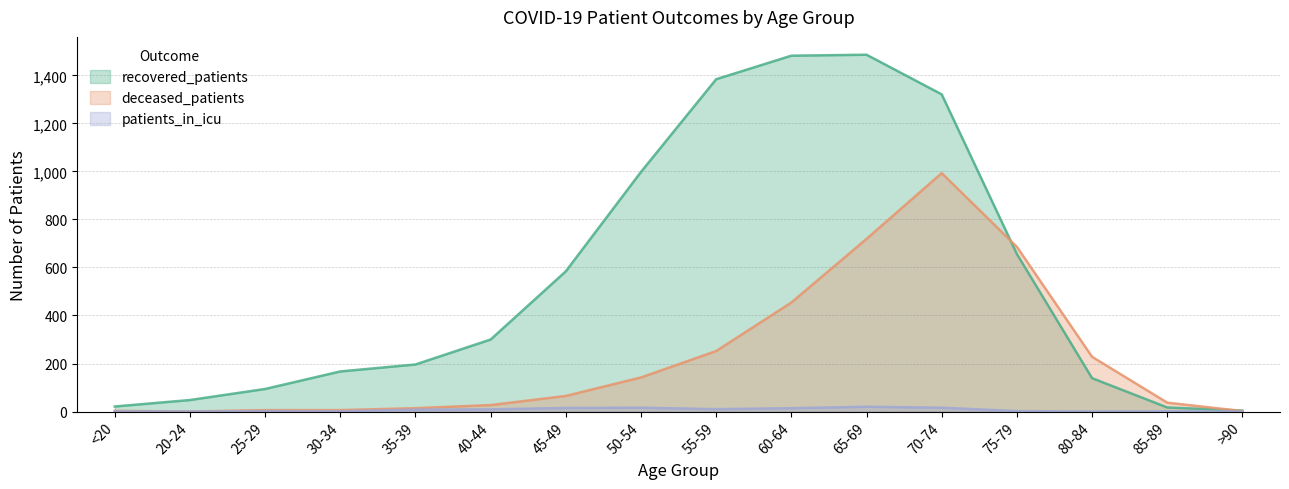

What is the label of the 15th point from the right?

20-24